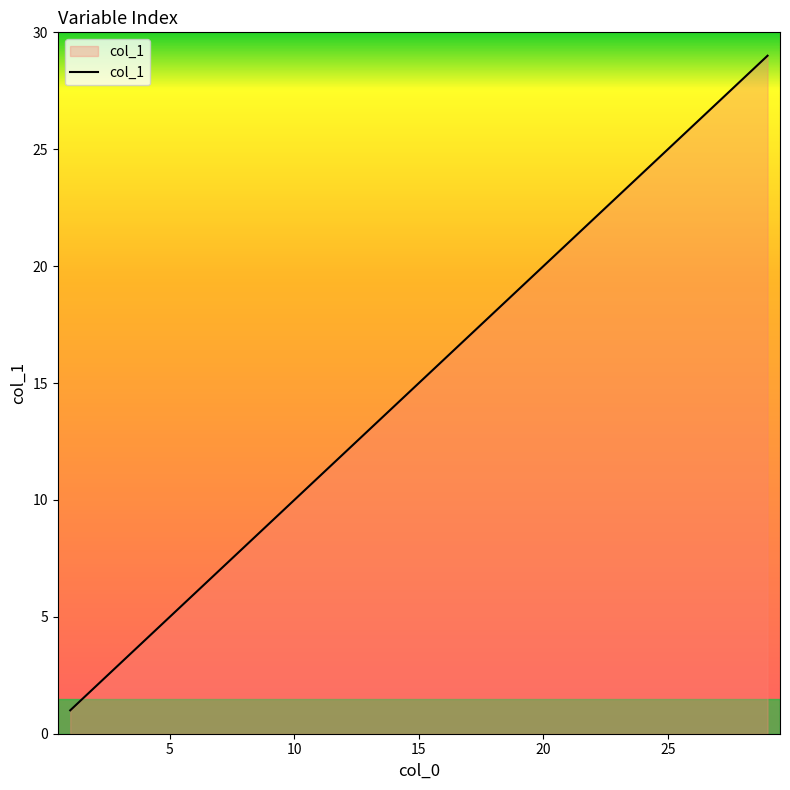

What is the maximum value shown in the chart?

29